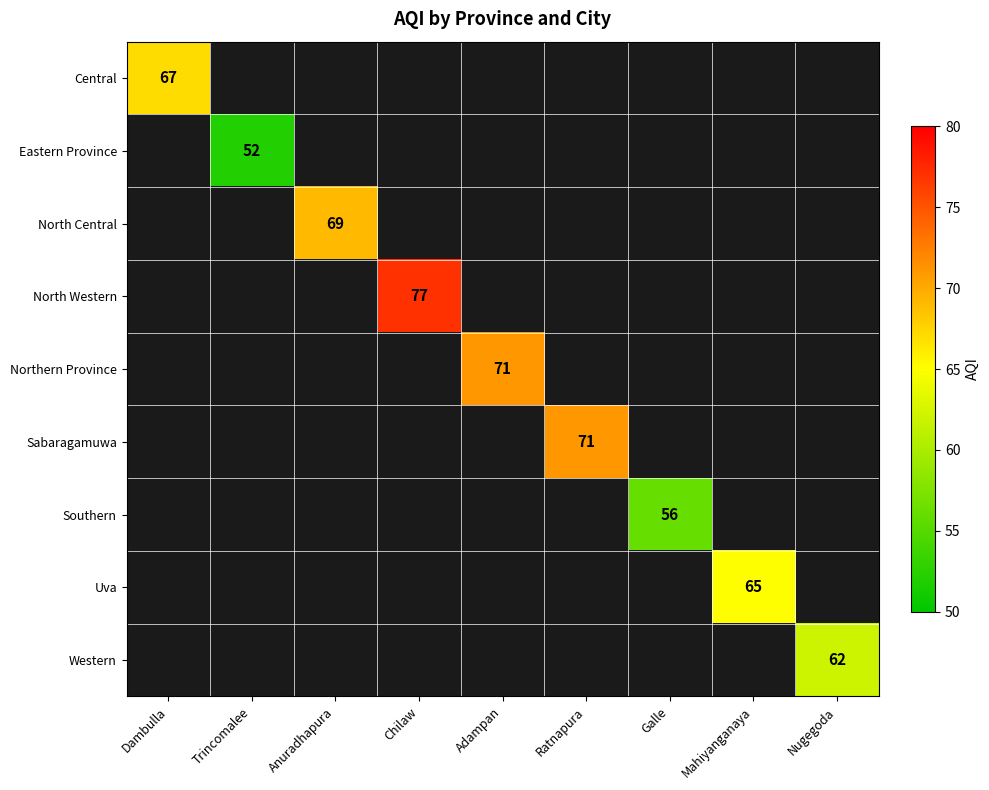

List the labels in order of North Central value, largest first.

Dambulla, Trincomalee, Anuradhapura, Chilaw, Adampan, Ratnapura, Galle, Mahiyanganaya, Nugegoda